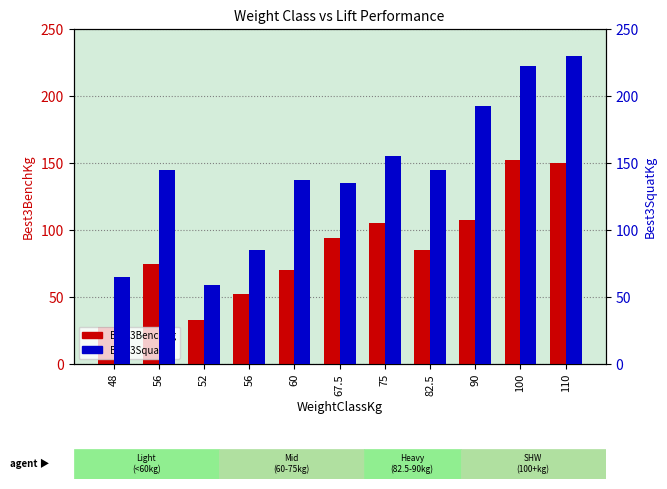

List the labels in order of Best3SquatKg value, smallest first.

52, 48, 56, 67.5, 60, 56, 82.5, 75, 90, 100, 110